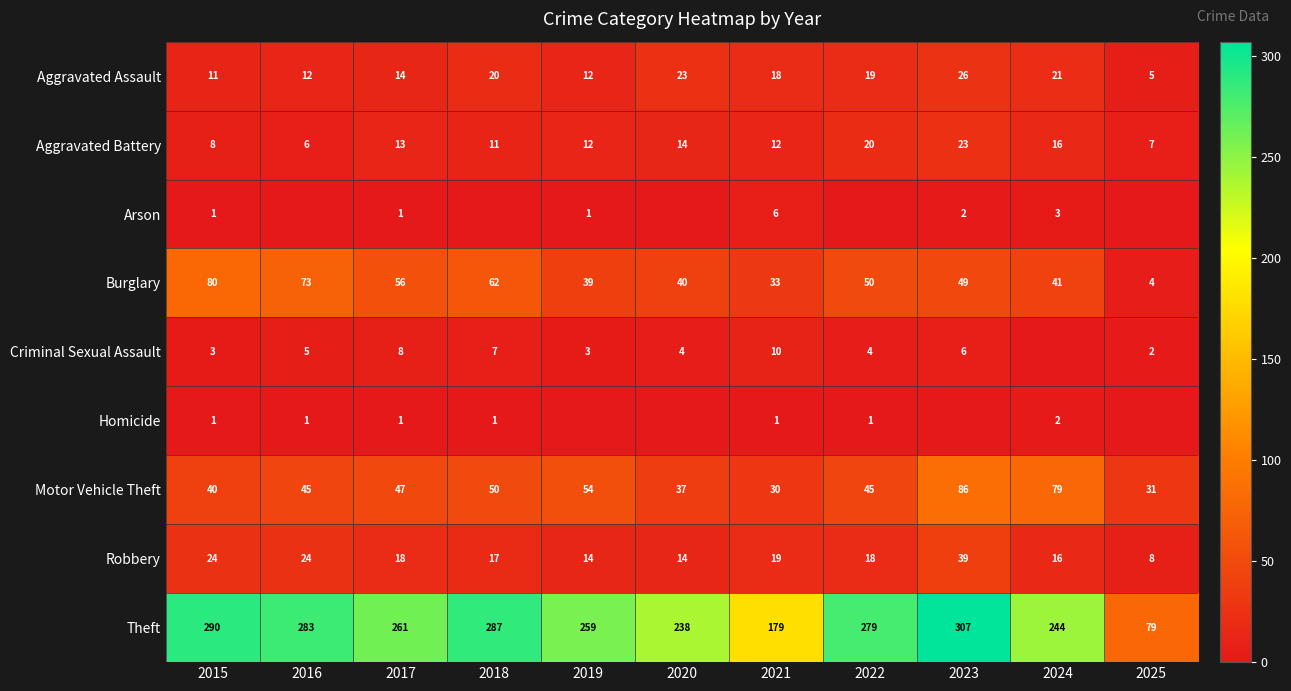

True or false: Burglary has a value of 39 at 2019.

True